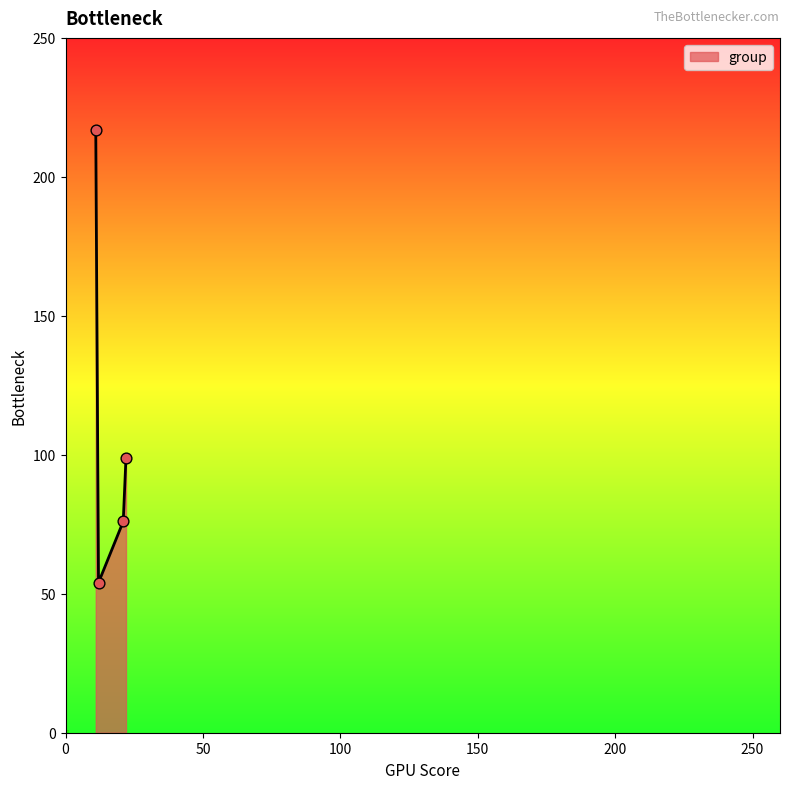

What is the sum of all values?

446